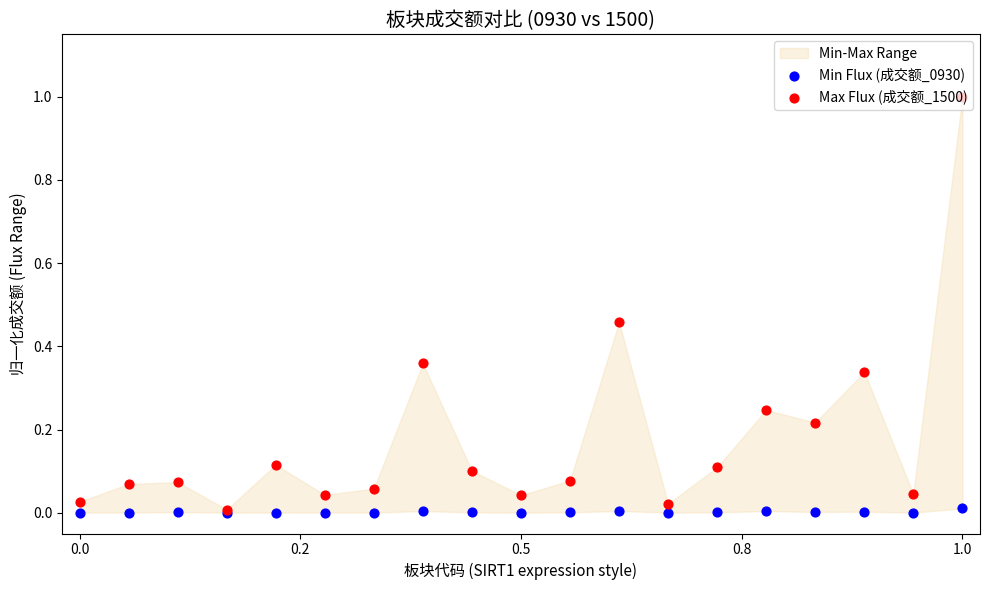

At which category is the sum across all series the highest?

1.0